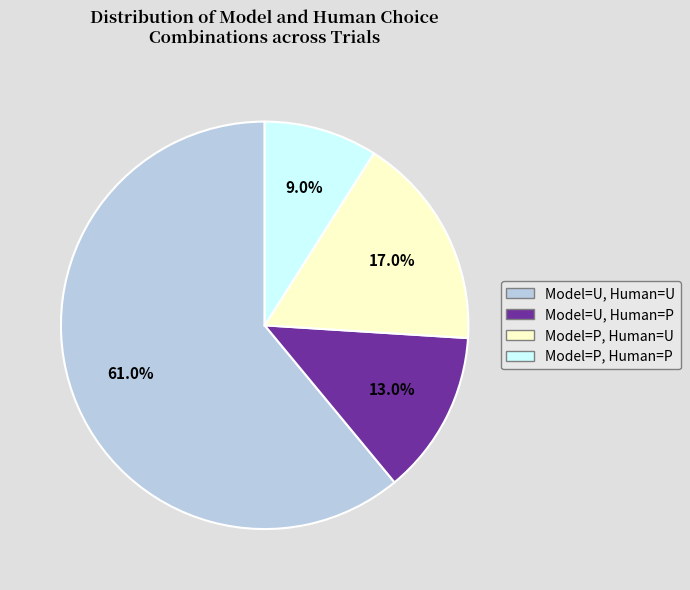

To the nearest percent, what percentage of the pie is Model=P, Human=U?

17%